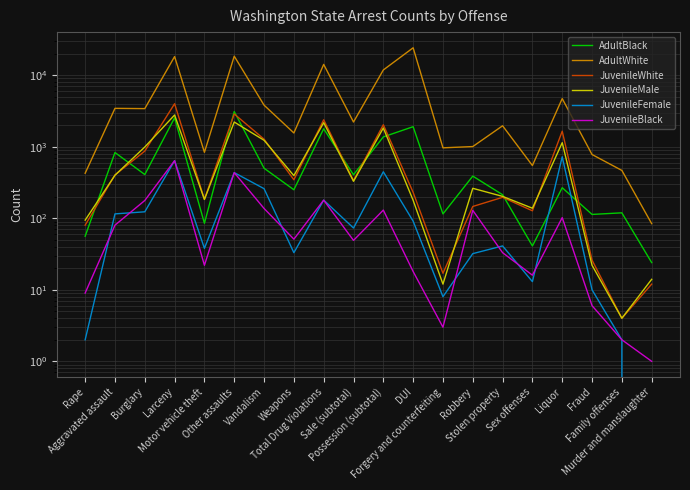

At which category does JuvenileWhite reach its first local valley?

Motor vehicle theft